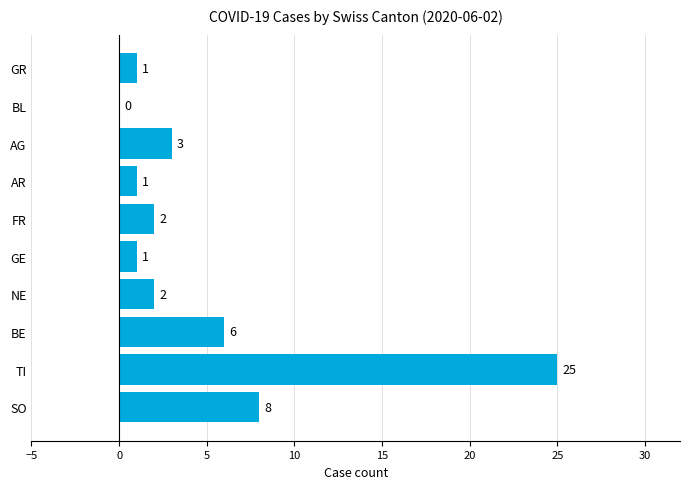

What is the sum of all values?

49